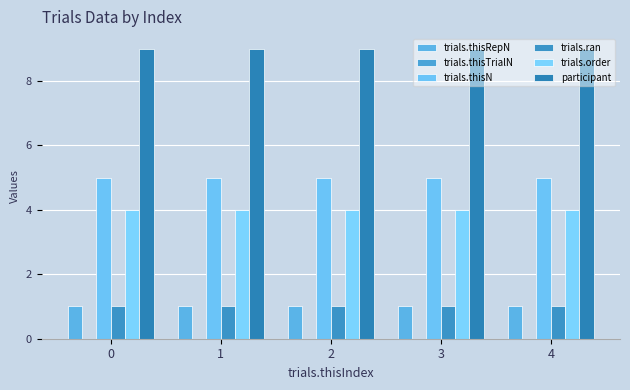

How many series are shown in this chart?

5